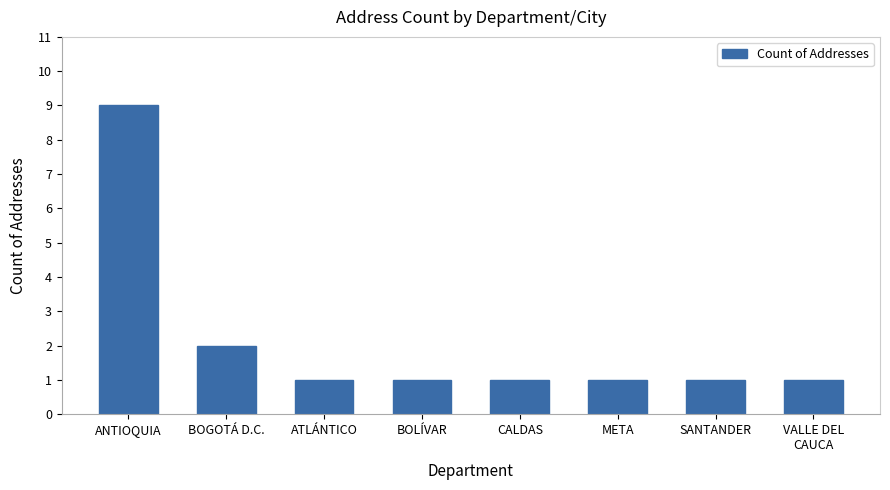

Are the bars horizontal?

No